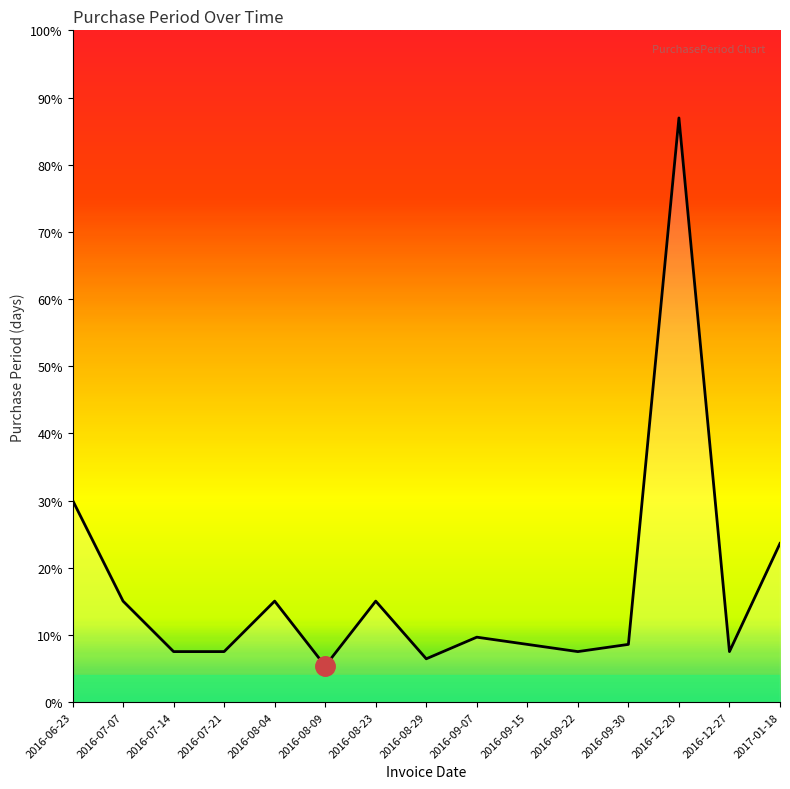

Rank the categories by value from lowest to highest.

2016-08-09, 2016-08-29, 2016-07-14, 2016-07-21, 2016-09-22, 2016-12-27, 2016-09-15, 2016-09-30, 2016-09-07, 2016-07-07, 2016-08-04, 2016-08-23, 2017-01-18, 2016-06-23, 2016-12-20